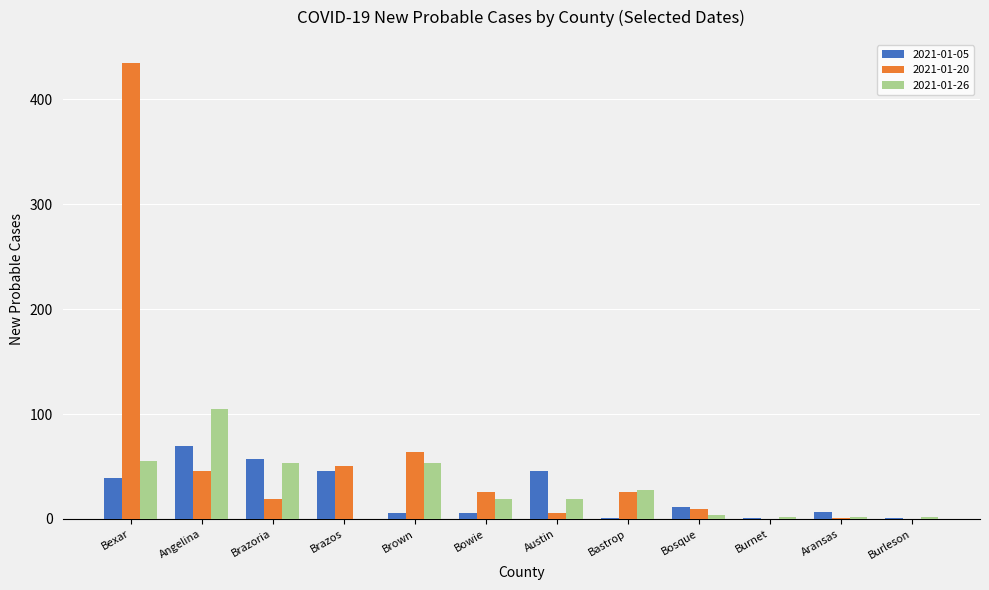

How many groups of bars are there?

12